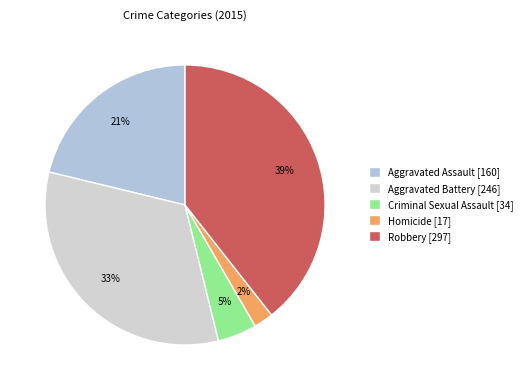

Which has a higher value, Aggravated Assault or Homicide?

Aggravated Assault